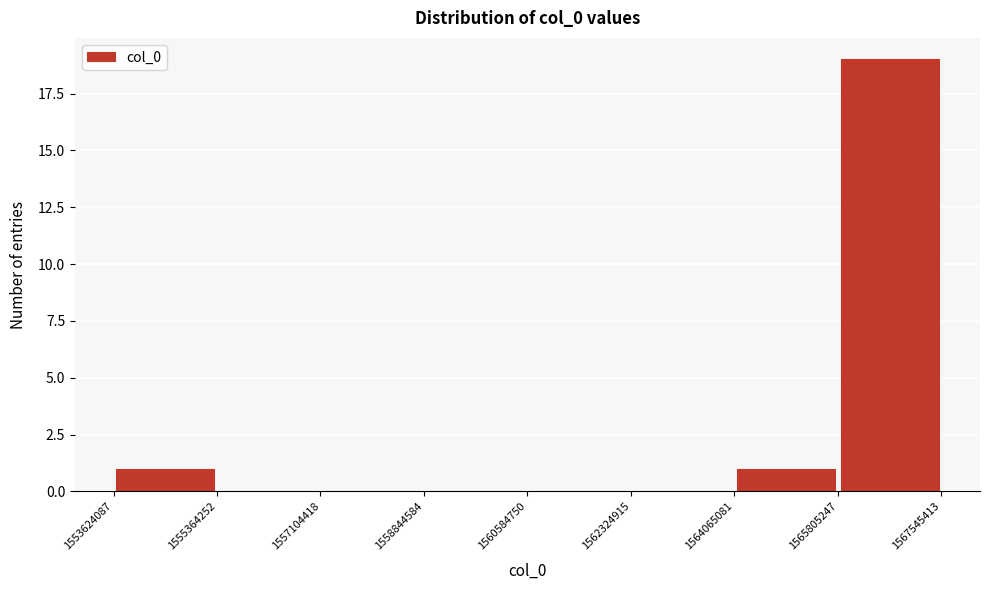

How tall is the bar that spans 1553624087 to 1555364252 on the x-axis? The values are not printed on the chart, so give them approximately, as read against the axis.

1